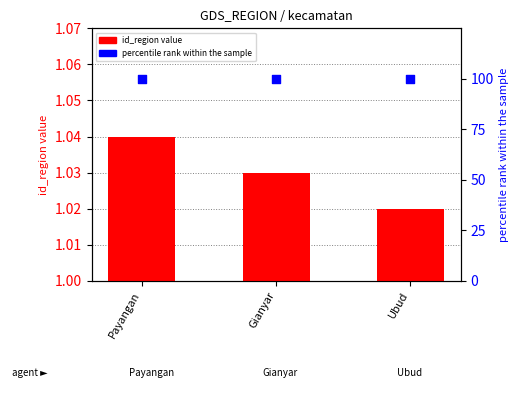

At which category is the sum across all series the highest?

Payangan